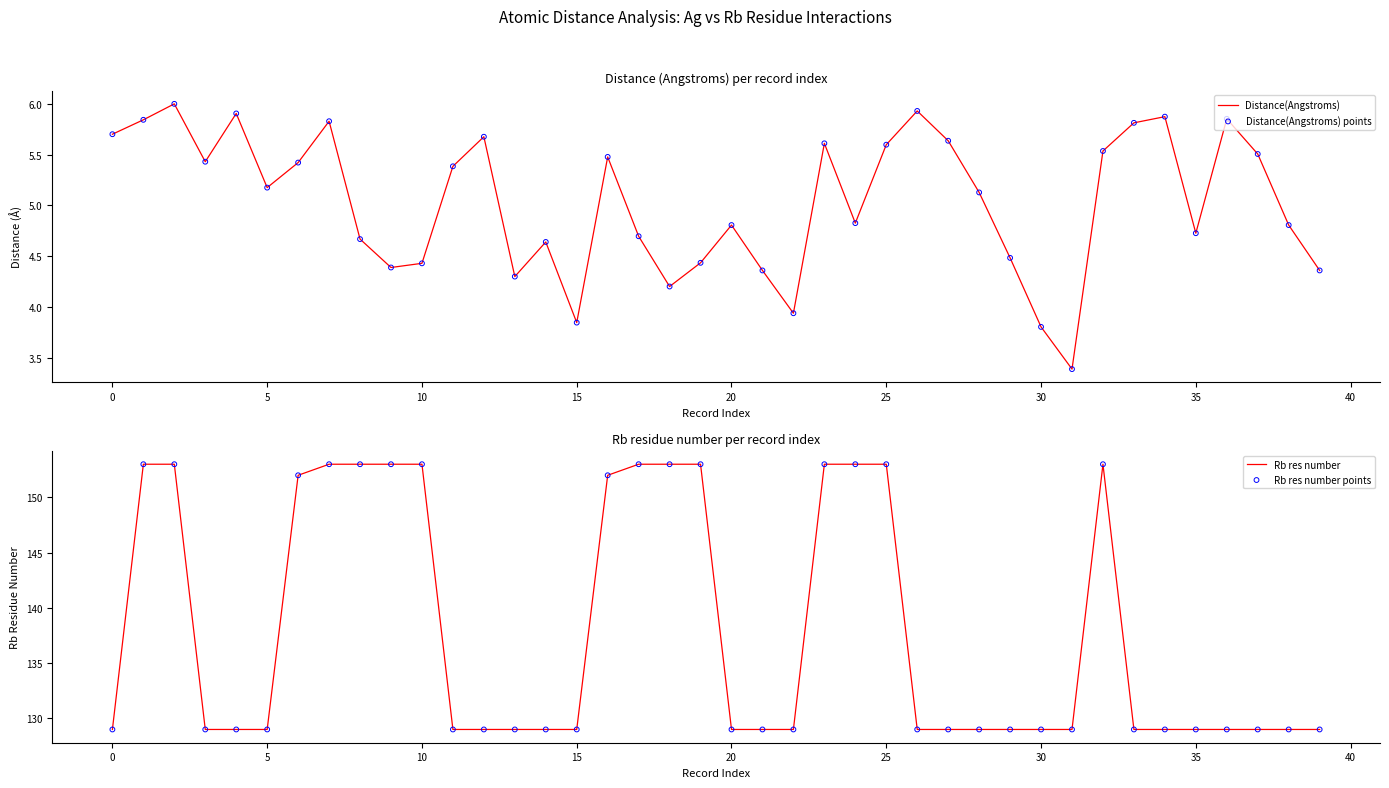

At how many categories does at least one series exceed 106?

40